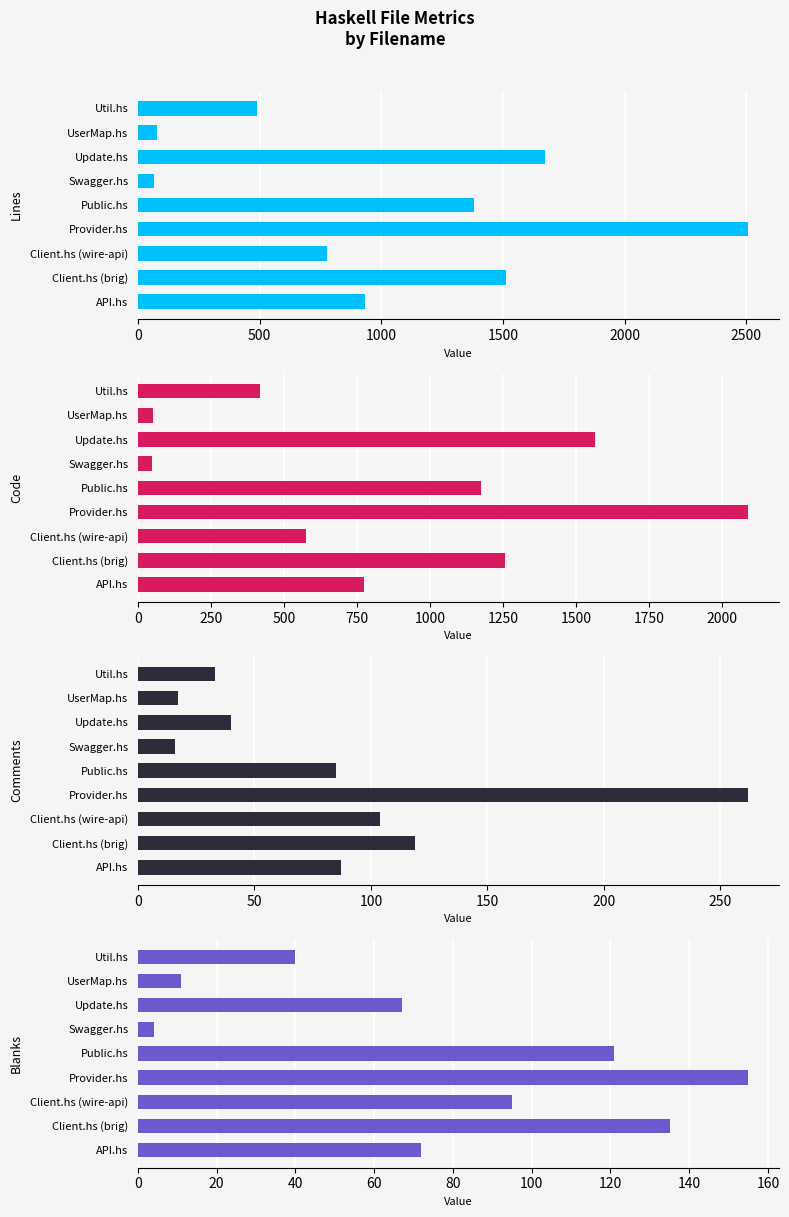

What is the sum of all Blanks values?

700